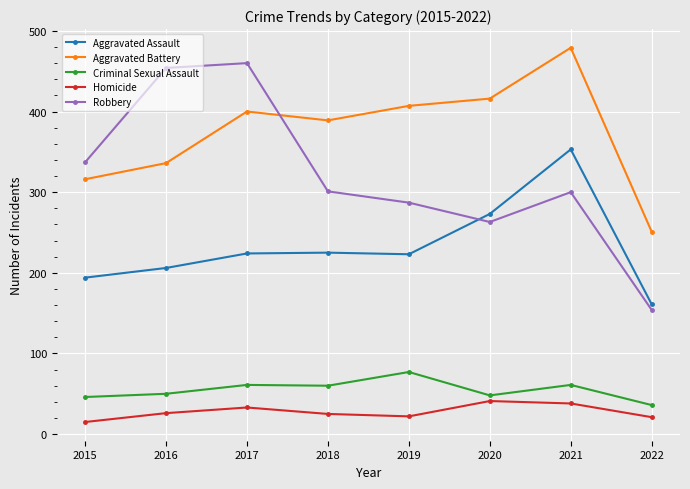

At which category does Homicide reach its first local peak?

2017